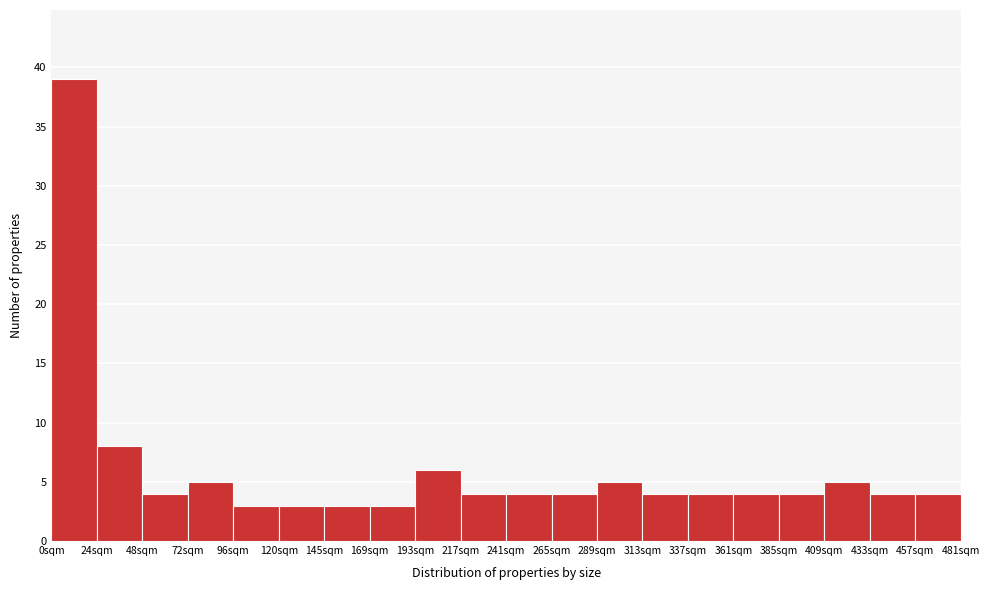

Reading left to right, transcribe all the data shown in this chart.

39	8	4	5	3	3	3	3	6	4	4	4	5	4	4	4	4	5	4	4